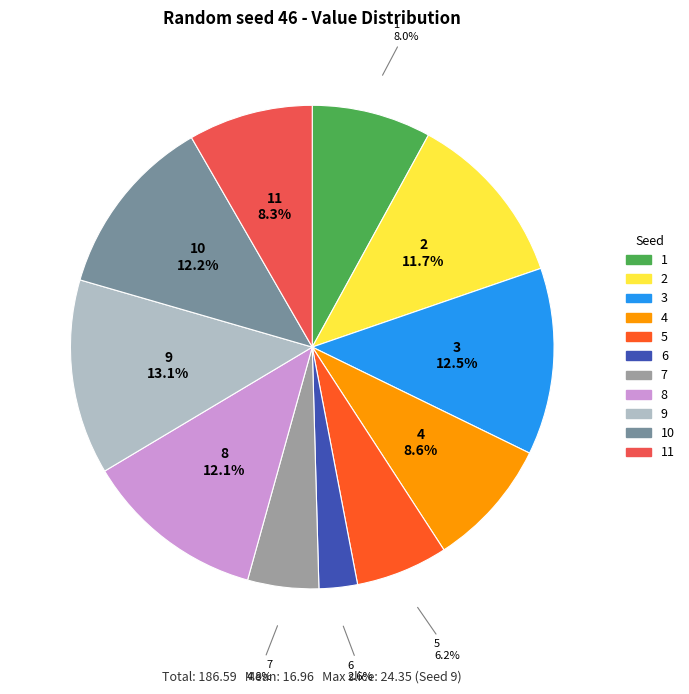

Is there any slice that represents more than half of the pie?

No